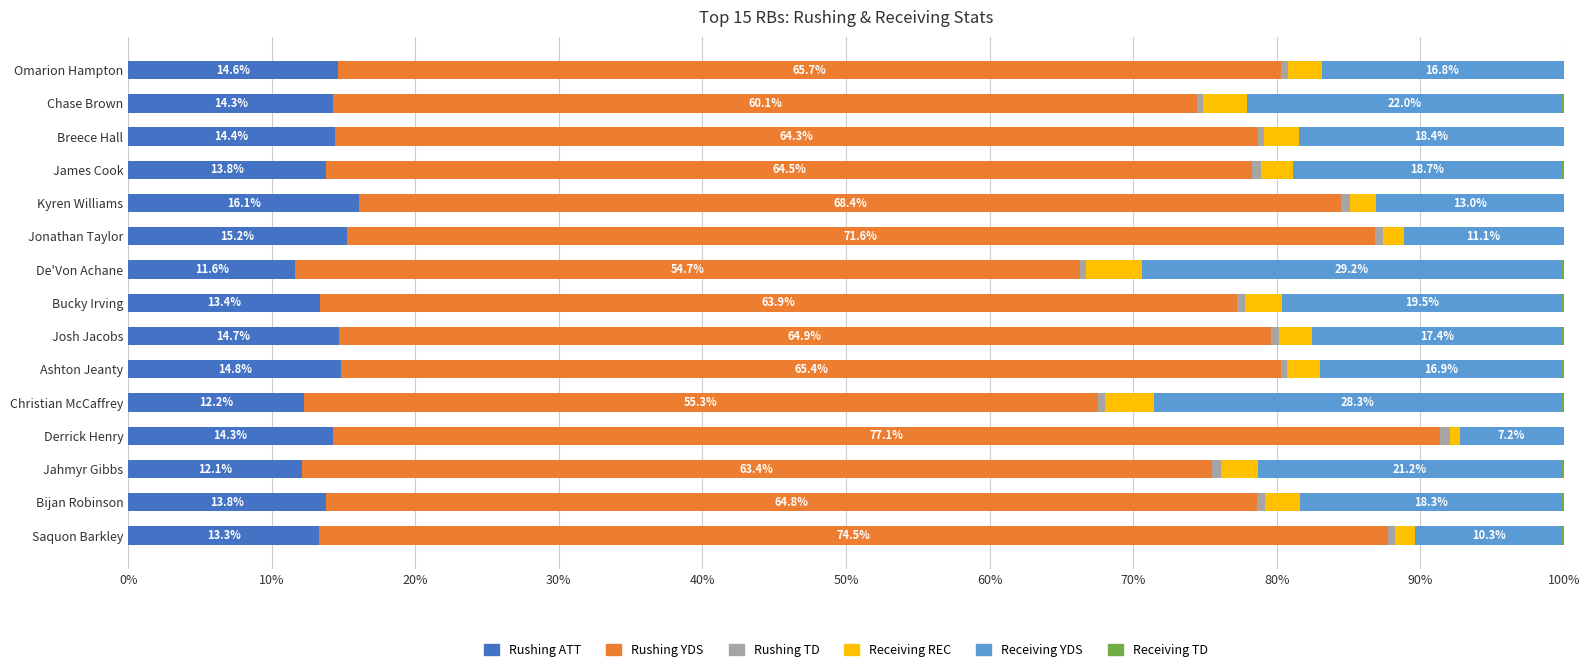

What is the total value across all series at Breece Hall?

100.0